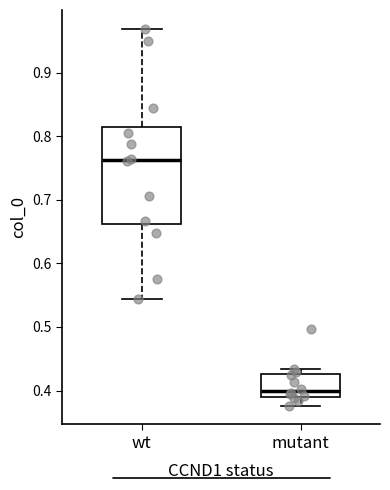

Reading left to right, read every box against the y-axis: the position of its median line, the range the box covers, and the ends of its whiskers. The values are not printed on the chart, so give them approximately, as read against the axis.

wt: median 0.76, box 0.66 to 0.81, whiskers 0.54 to 0.97
mutant: median 0.40, box 0.39 to 0.43, whiskers 0.38 to 0.43 (just above the box's upper edge)